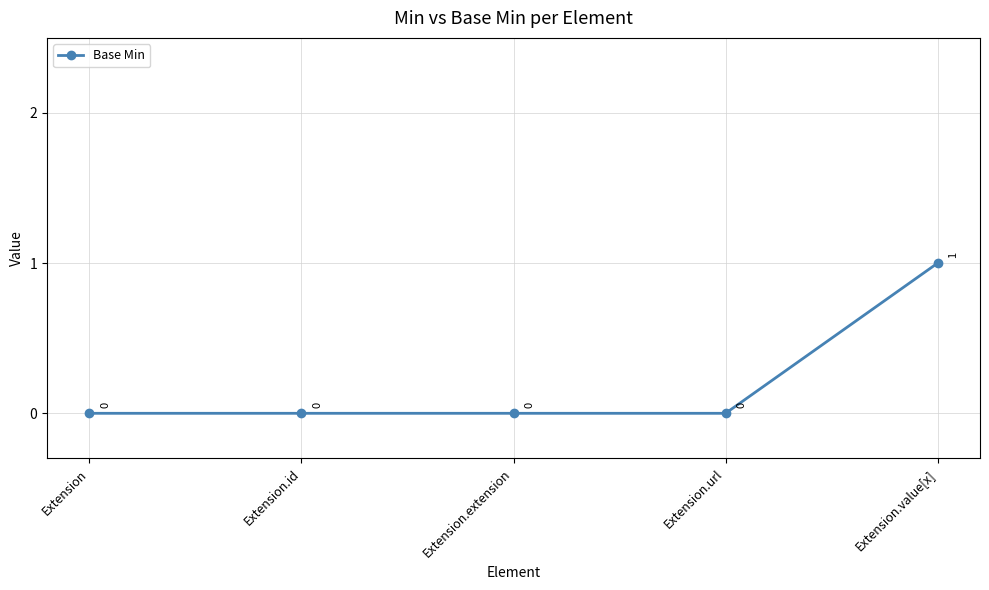

What is the change in value from Extension.url to Extension.value[x]?

+1